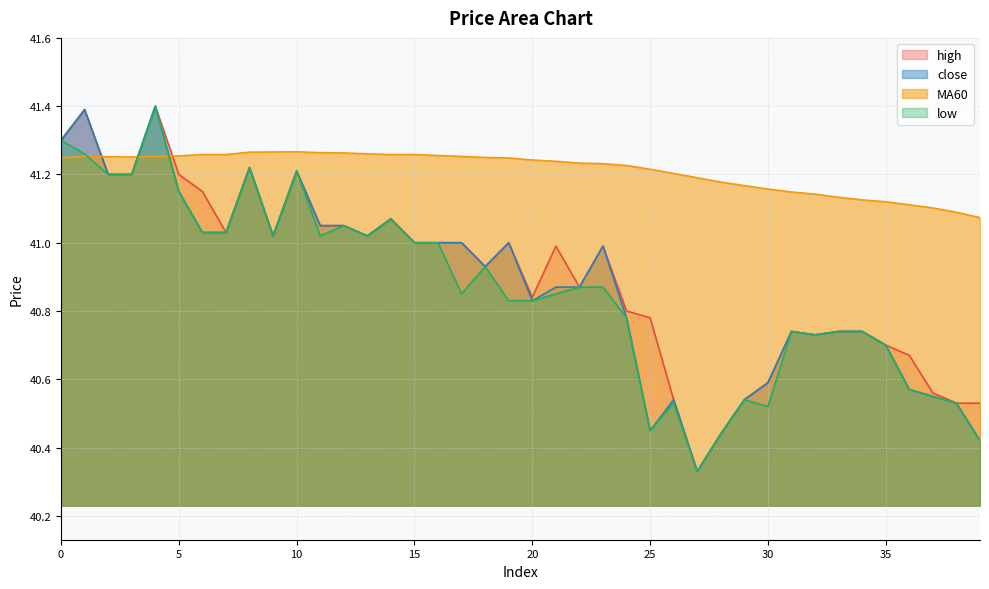

Reading left to right, extract all data points from this chart.

close: 41.3	41.4	41.2	41.2	41.4	41.1	41.0	41.0	41.2	41.0	41.2	41.0	41.0	41.0	41.1	41.0	41.0	41.0	40.9	41.0	40.8	40.9	40.9	41.0	40.8	40.5	40.5	40.3	40.4	40.5	40.6	40.7	40.7	40.7	40.7	40.7	40.6	40.5	40.5	40.4
MA60: 41.2	41.3	41.3	41.3	41.3	41.3	41.3	41.3	41.3	41.3	41.3	41.3	41.3	41.3	41.3	41.3	41.3	41.3	41.2	41.2	41.2	41.2	41.2	41.2	41.2	41.2	41.2	41.2	41.2	41.2	41.2	41.1	41.1	41.1	41.1	41.1	41.1	41.1	41.1	41.1
high: 41.3	41.4	41.2	41.2	41.4	41.2	41.1	41.0	41.2	41.0	41.2	41.0	41.0	41.0	41.1	41.0	41.0	41.0	40.9	41.0	40.8	41.0	40.9	41.0	40.8	40.8	40.5	40.3	40.4	40.5	40.6	40.7	40.7	40.7	40.7	40.7	40.7	40.6	40.5	40.5
low: 41.3	41.3	41.2	41.2	41.4	41.1	41.0	41.0	41.2	41.0	41.2	41.0	41.0	41.0	41.1	41.0	41.0	40.9	40.9	40.8	40.8	40.9	40.9	40.9	40.8	40.5	40.5	40.3	40.4	40.5	40.5	40.7	40.7	40.7	40.7	40.7	40.6	40.5	40.5	40.4